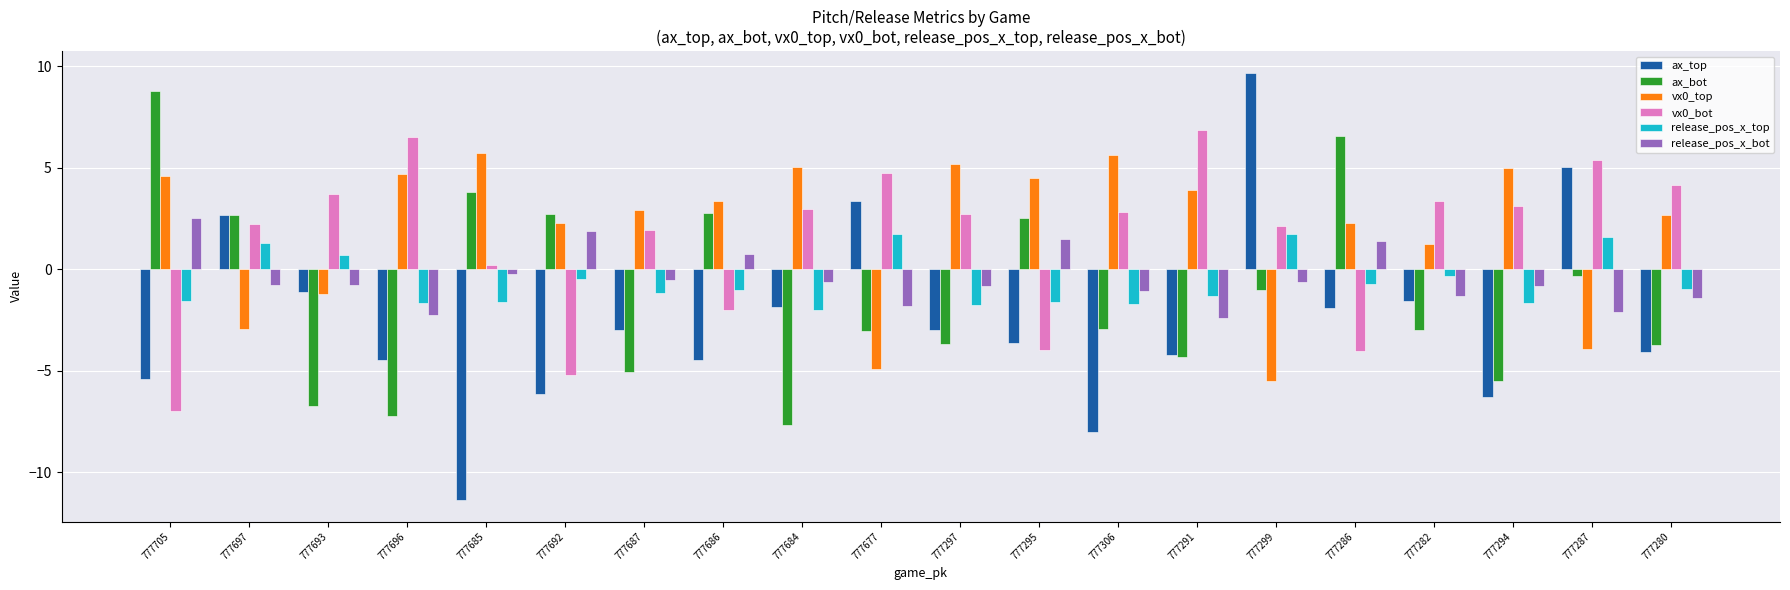

Which category has the highest value in the release_pos_x_bot series?

777705